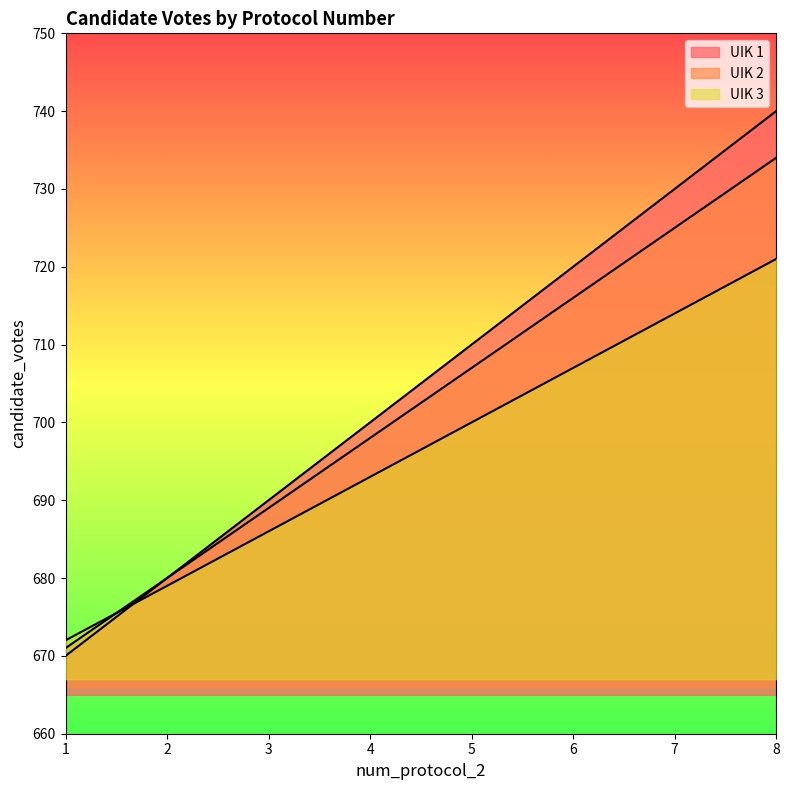

Reading left to right, what are all the values shown in this chart?

UIK 1: 1=670	2=680	3=690	4=700	5=710	6=720	7=730	8=740
UIK 2: 1=671	2=680	3=689	4=698	5=707	6=716	7=725	8=734
UIK 3: 1=672	2=679	3=686	4=693	5=700	6=707	7=714	8=721